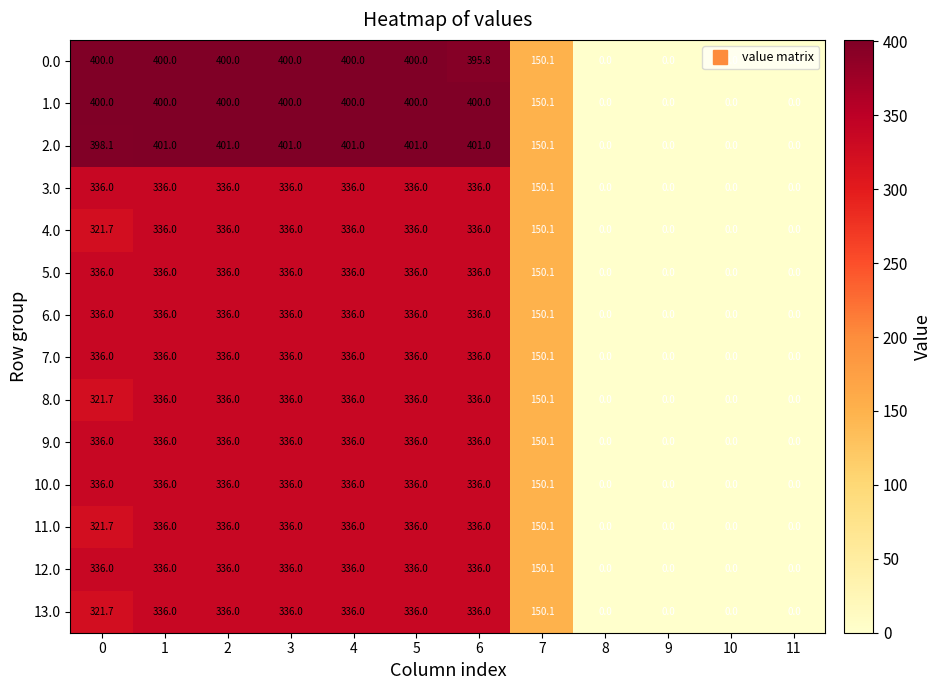

What is the difference between the second highest and minimum values in the 8.0 series?

336.0